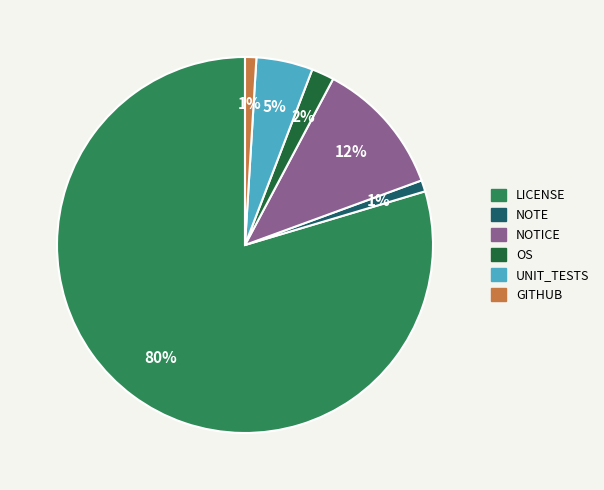

Is it true that NOTICE is 18% of the pie?

False